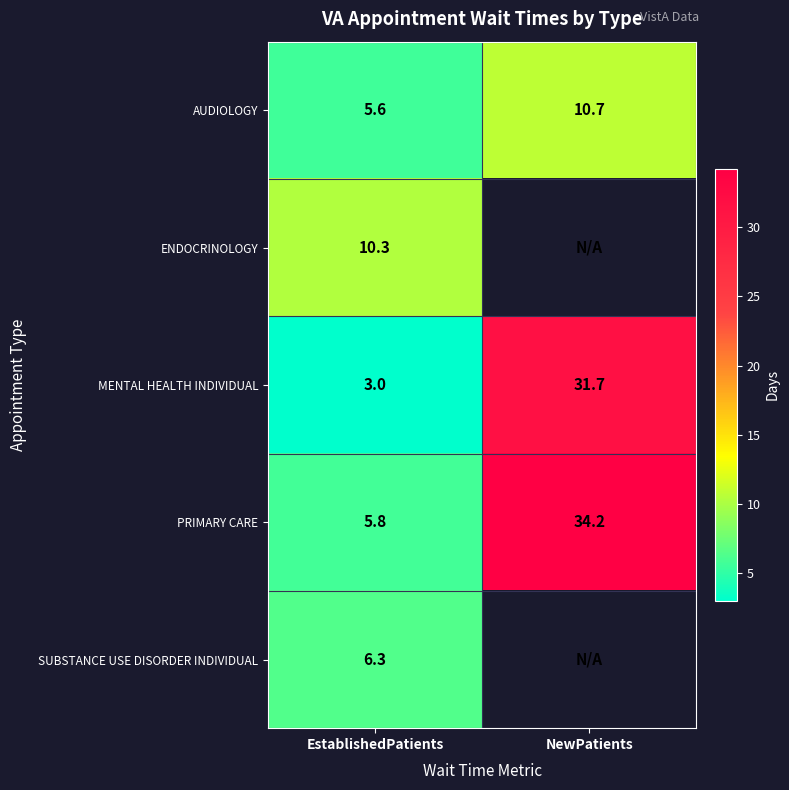

Count the number of categories in the chart.

2